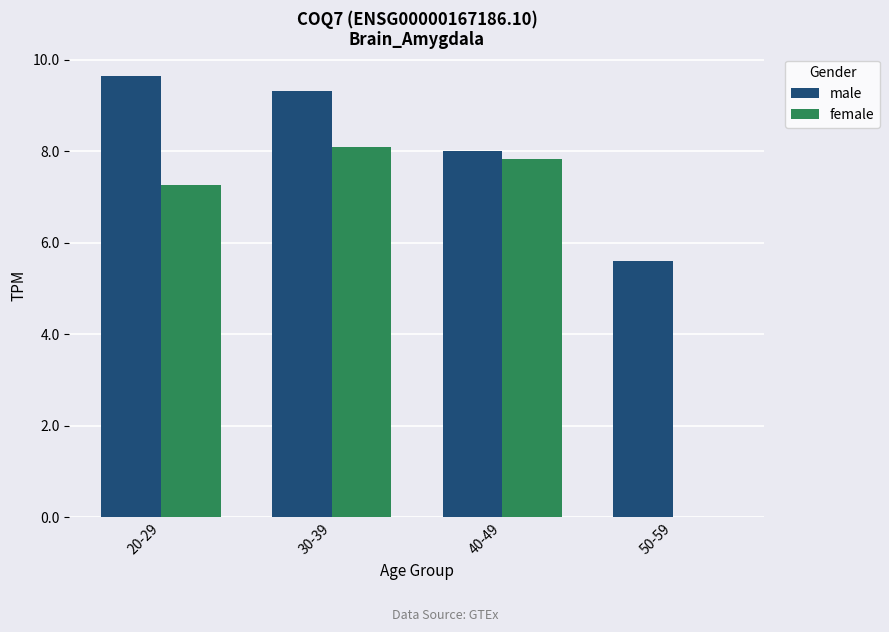

Count the number of categories in the chart.

4